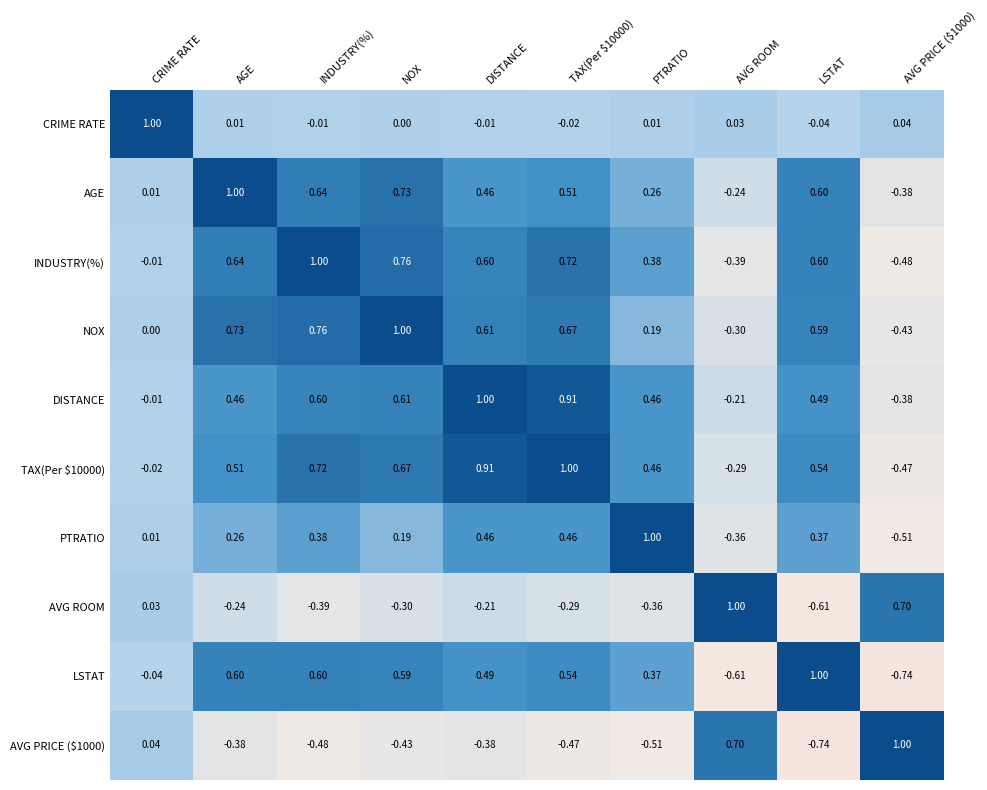

What is the greatest value displayed?

1.0